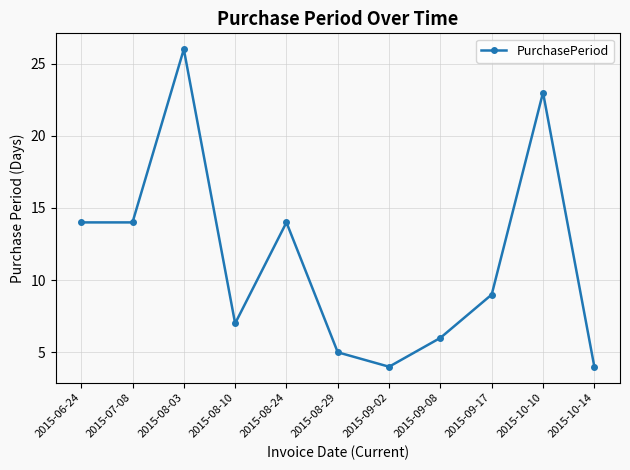

The chart shows a value of 7 at 2015-08-29. True or false?

False